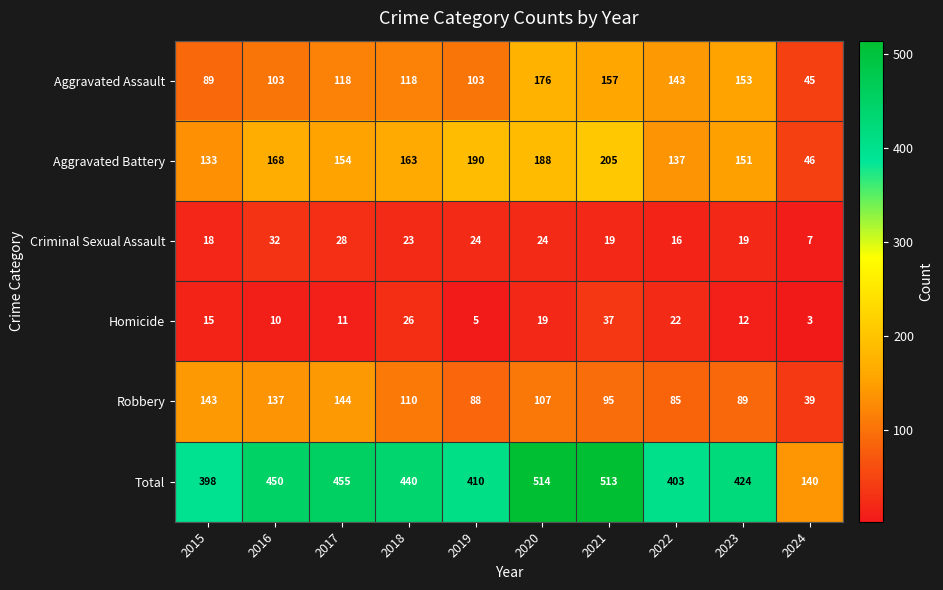

At 2021, list the series in order from smallest to largest.

Criminal Sexual Assault, Homicide, Robbery, Aggravated Assault, Aggravated Battery, Total